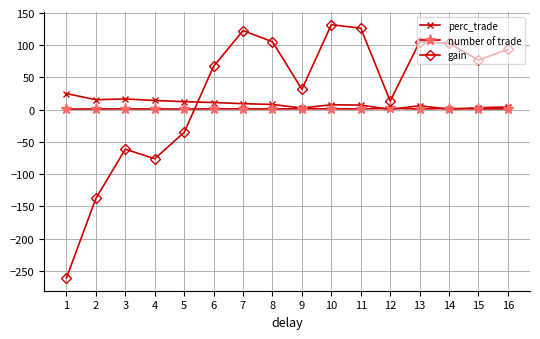

Where is the first local minimum for gain?

4